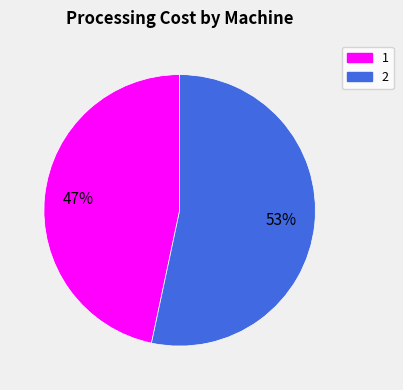

Does 2 represent more than half of the total?

Yes